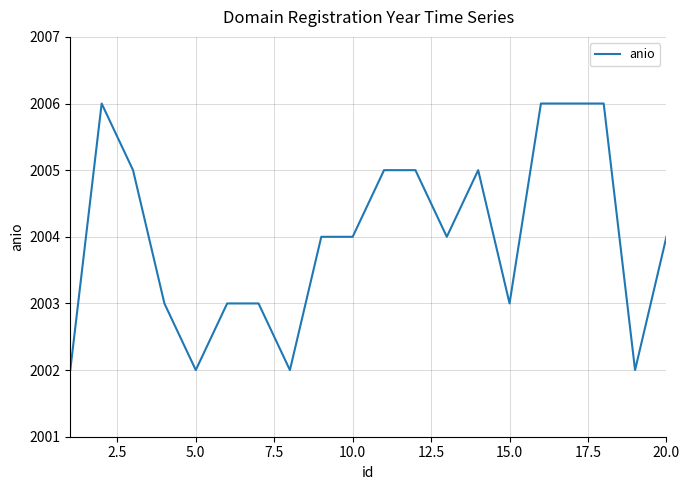

What is the difference between the maximum and minimum values?

4